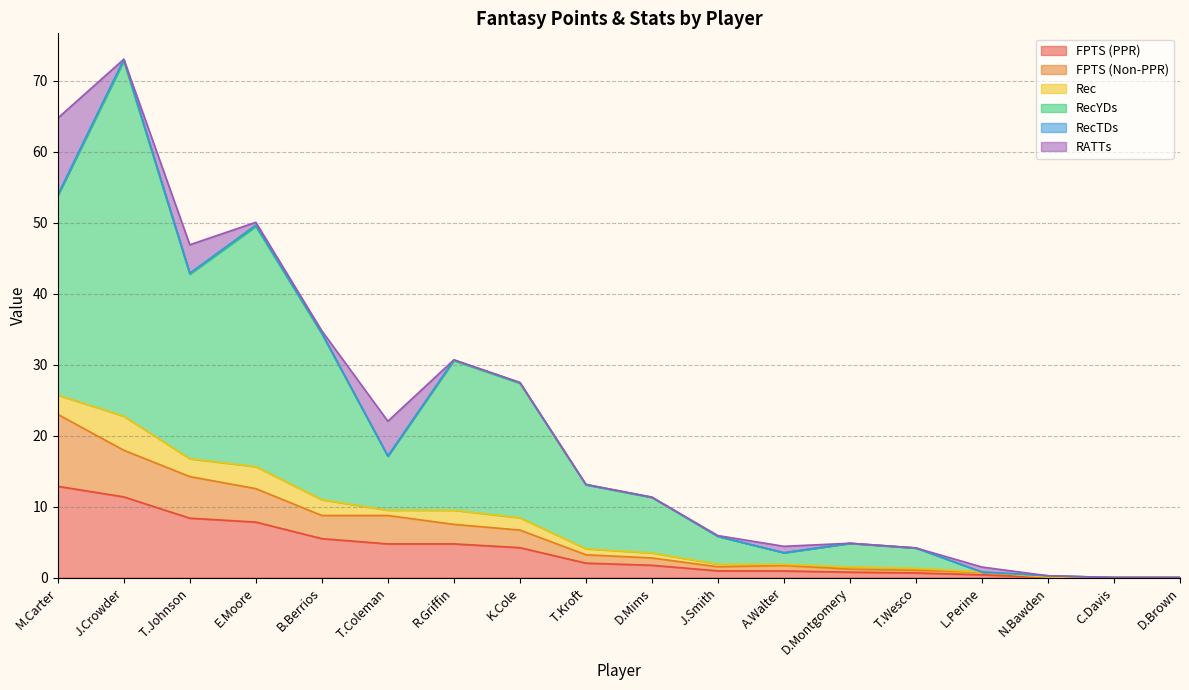

What position from the left is T.Kroft?

9